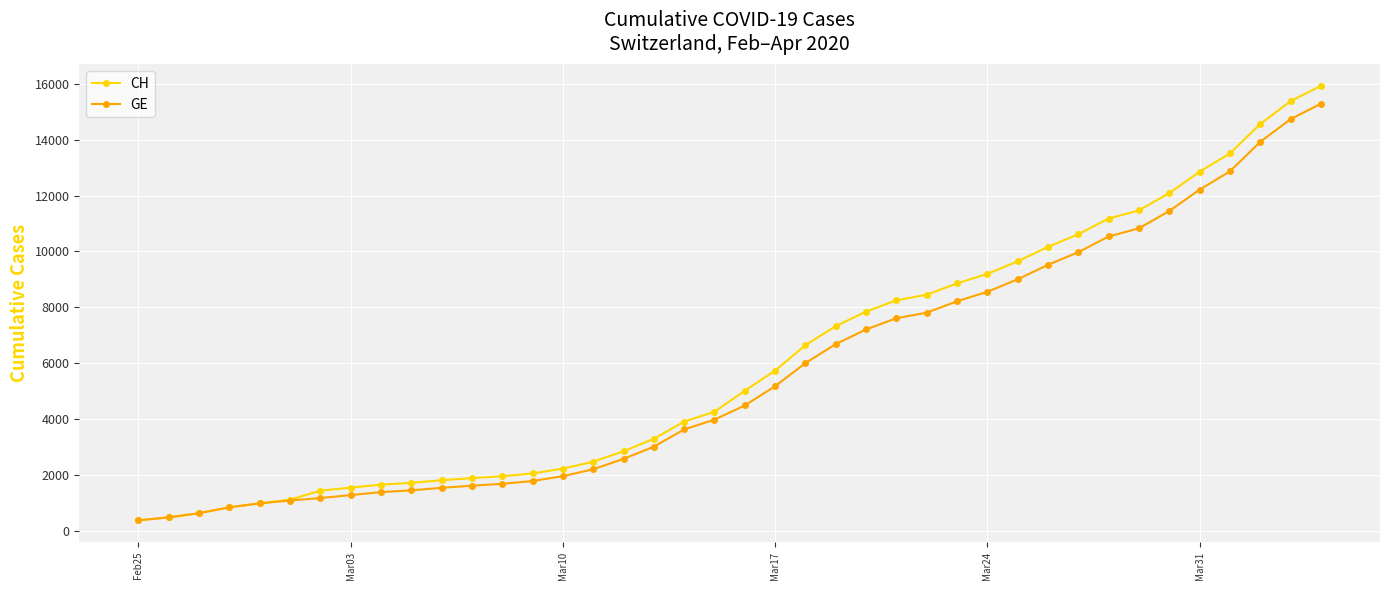

What is the value of the GE point at the 3rd from the left?

630